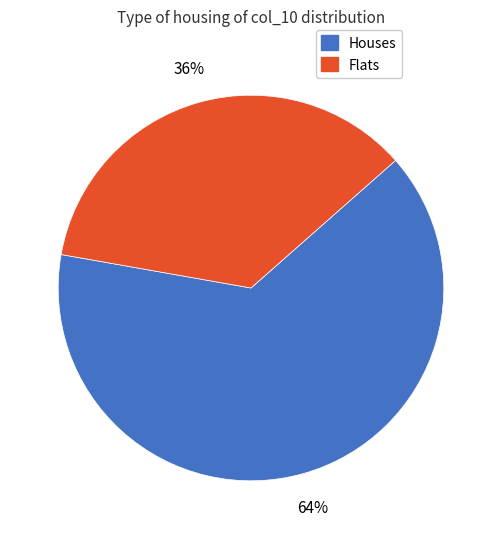

To the nearest percent, what is the average slice percentage?

50%